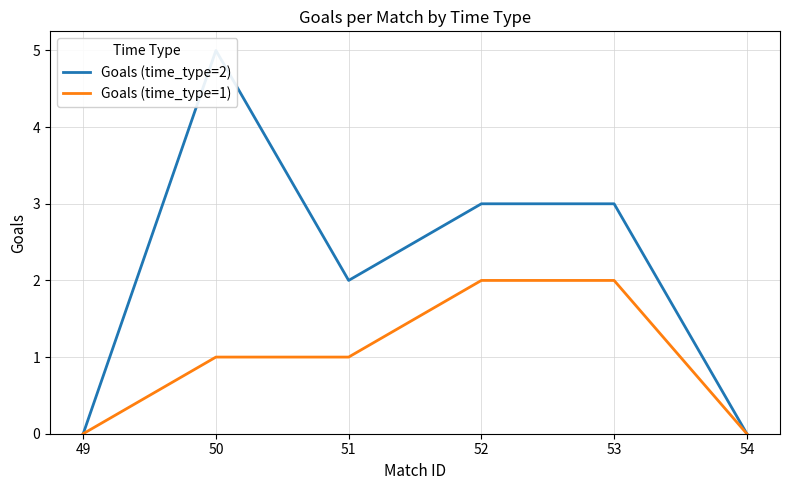

True or false: Goals (time_type=2) and Goals (time_type=1) cross at least once.

False